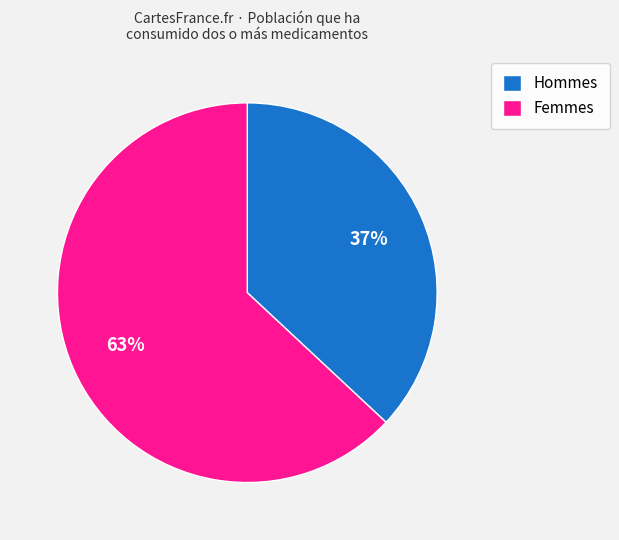

What percentage is the Hommes slice, to the nearest percent?

37%